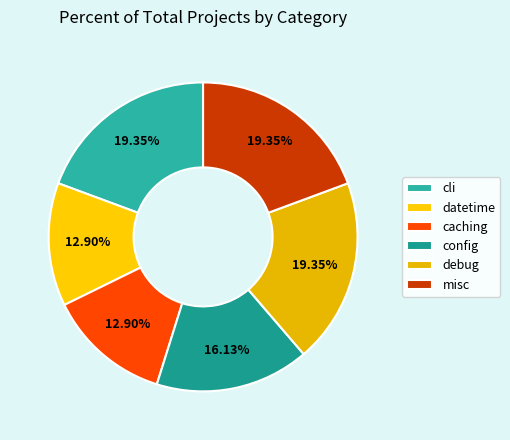

Is the sum of config and misc greater than half?

No